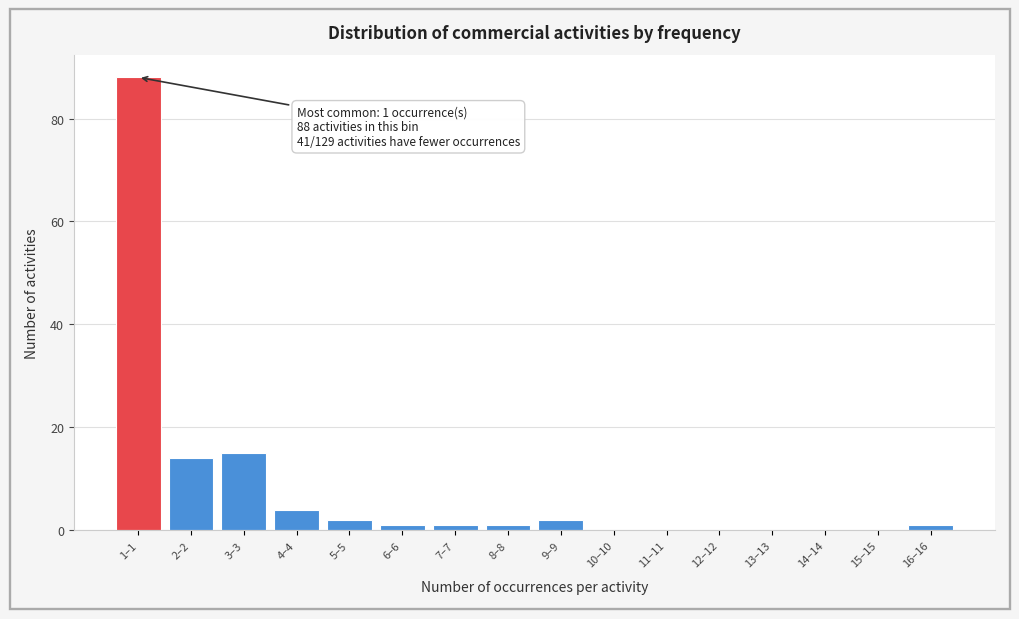

Reading right to left, transcribe all the data shown in this chart.

16–16=1	15–15=0	14–14=0	13–13=0	12–12=0	11–11=0	10–10=0	9–9=2	8–8=1	7–7=1	6–6=1	5–5=2	4–4=4	3–3=15	2–2=14	1–1=88